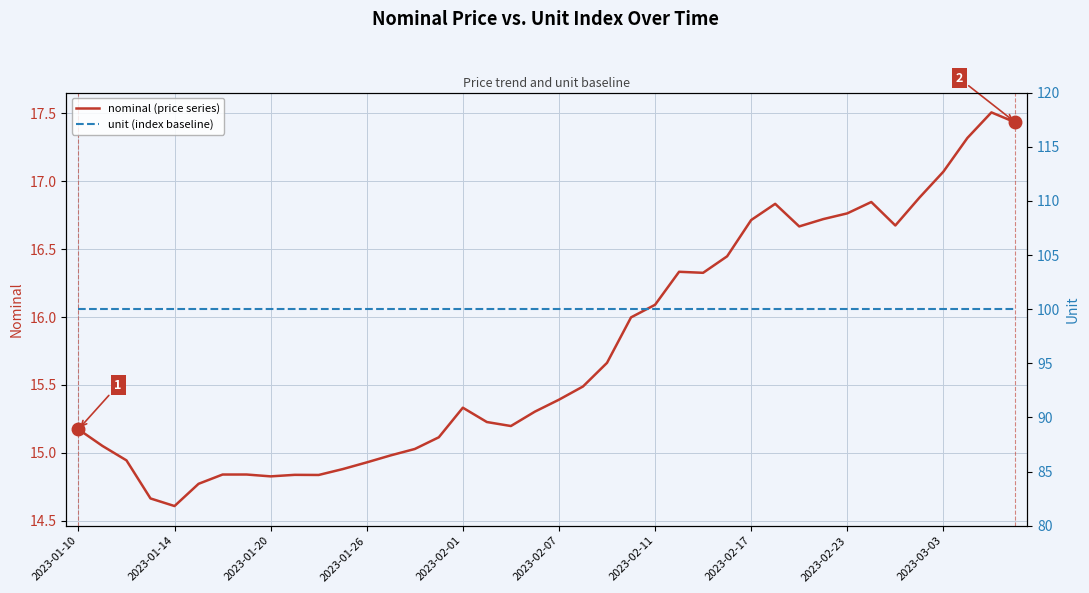

Between 2023-02-23 and 10, which series saw the biggest shift?

nominal